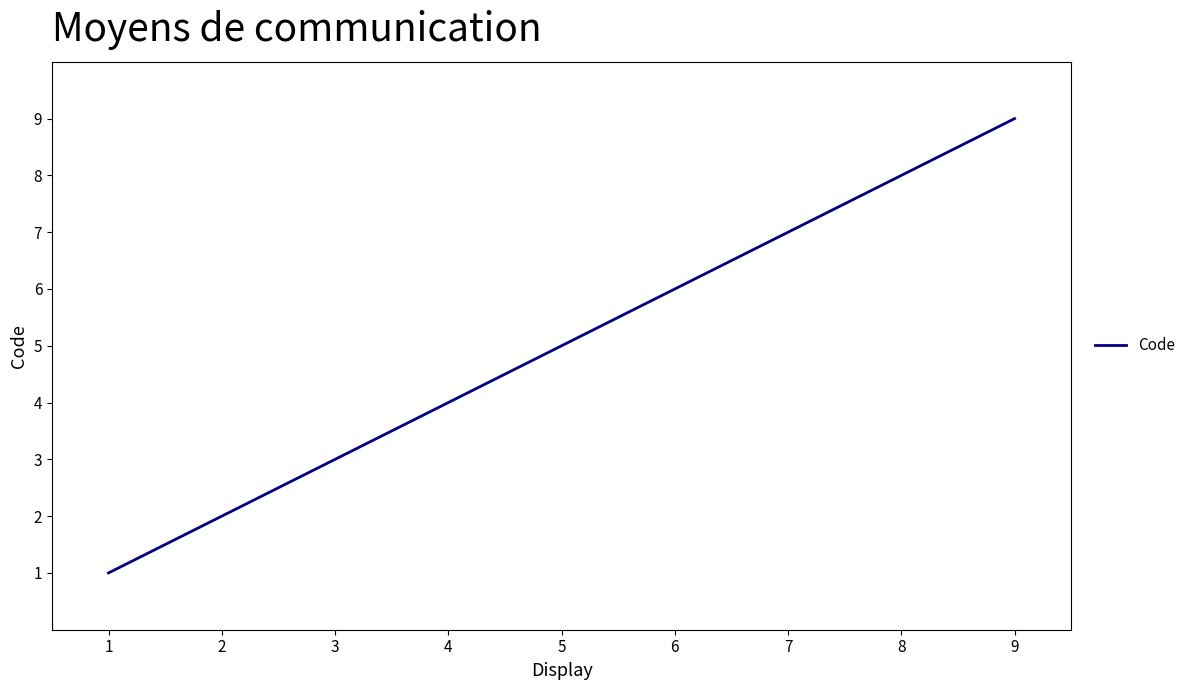

Is it true that the value at 1 is 0?

False